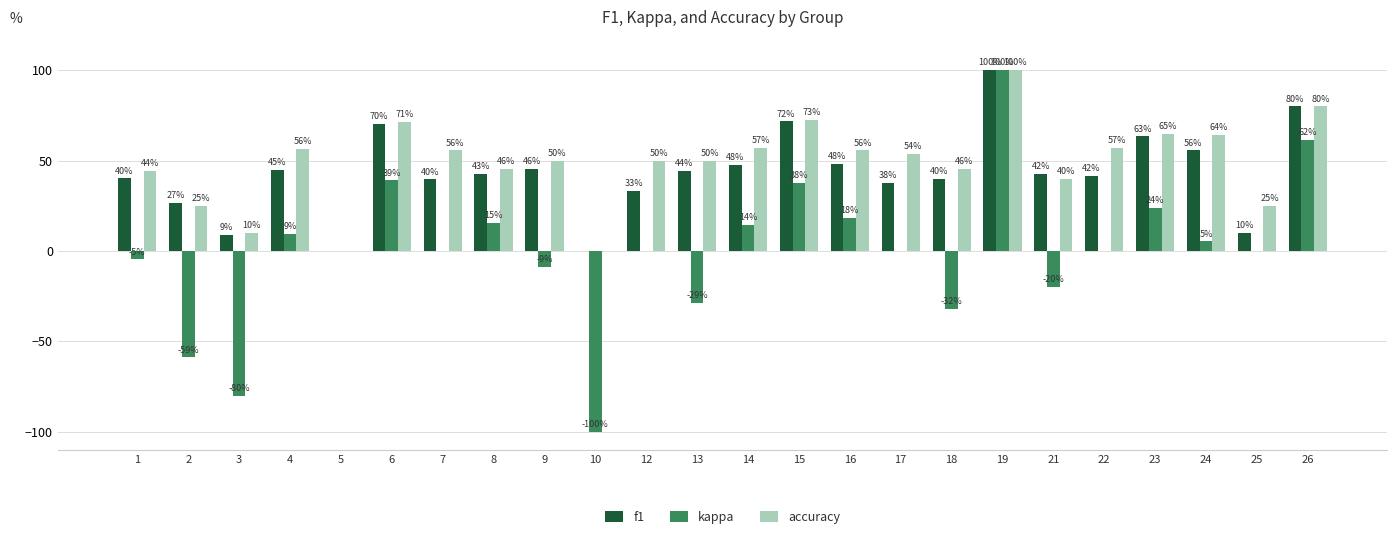

What is the total value across all series at 13?

65.8